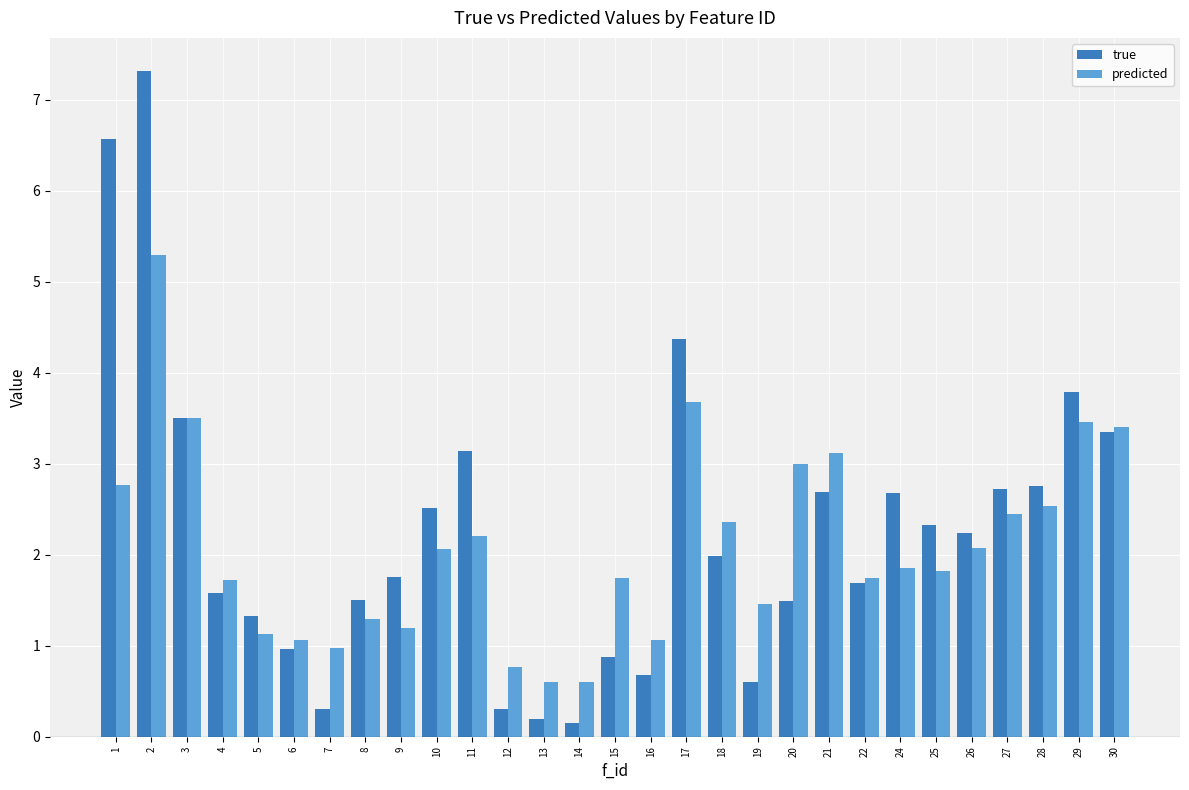

Rank the series at 28 from highest to lowest value.

true, predicted